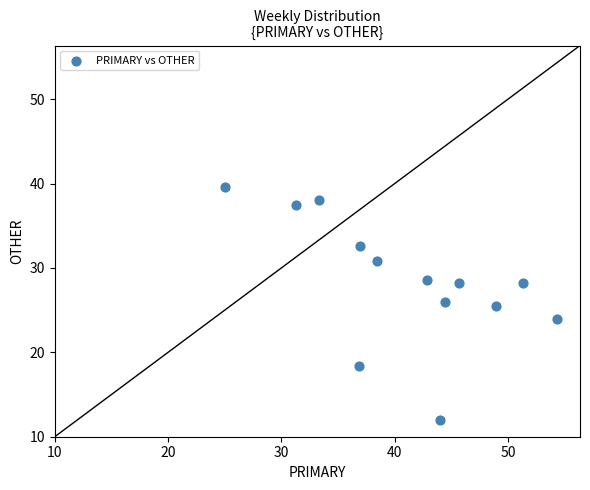

What is the range of X values (max minus min)?

29.3